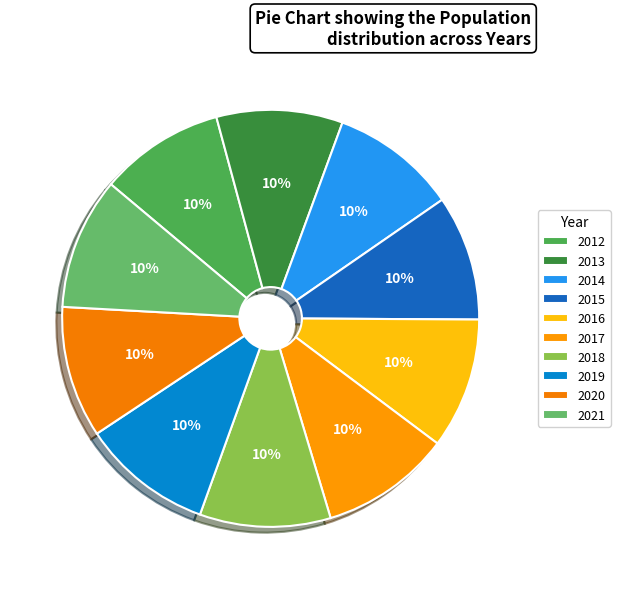

To the nearest percent, what percentage of the pie is 2017?

10%